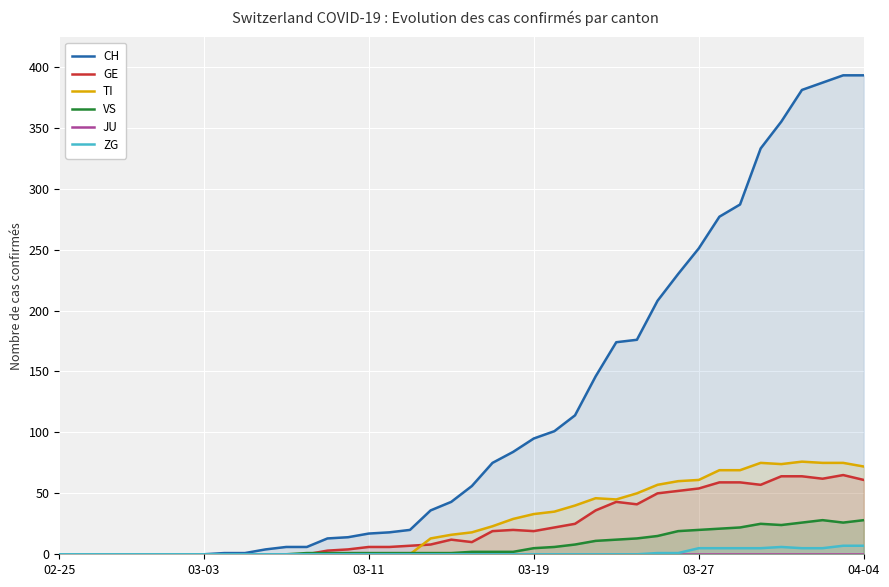

List the series in order of their peak value, highest first.

CH, TI, GE, VS, ZG, JU